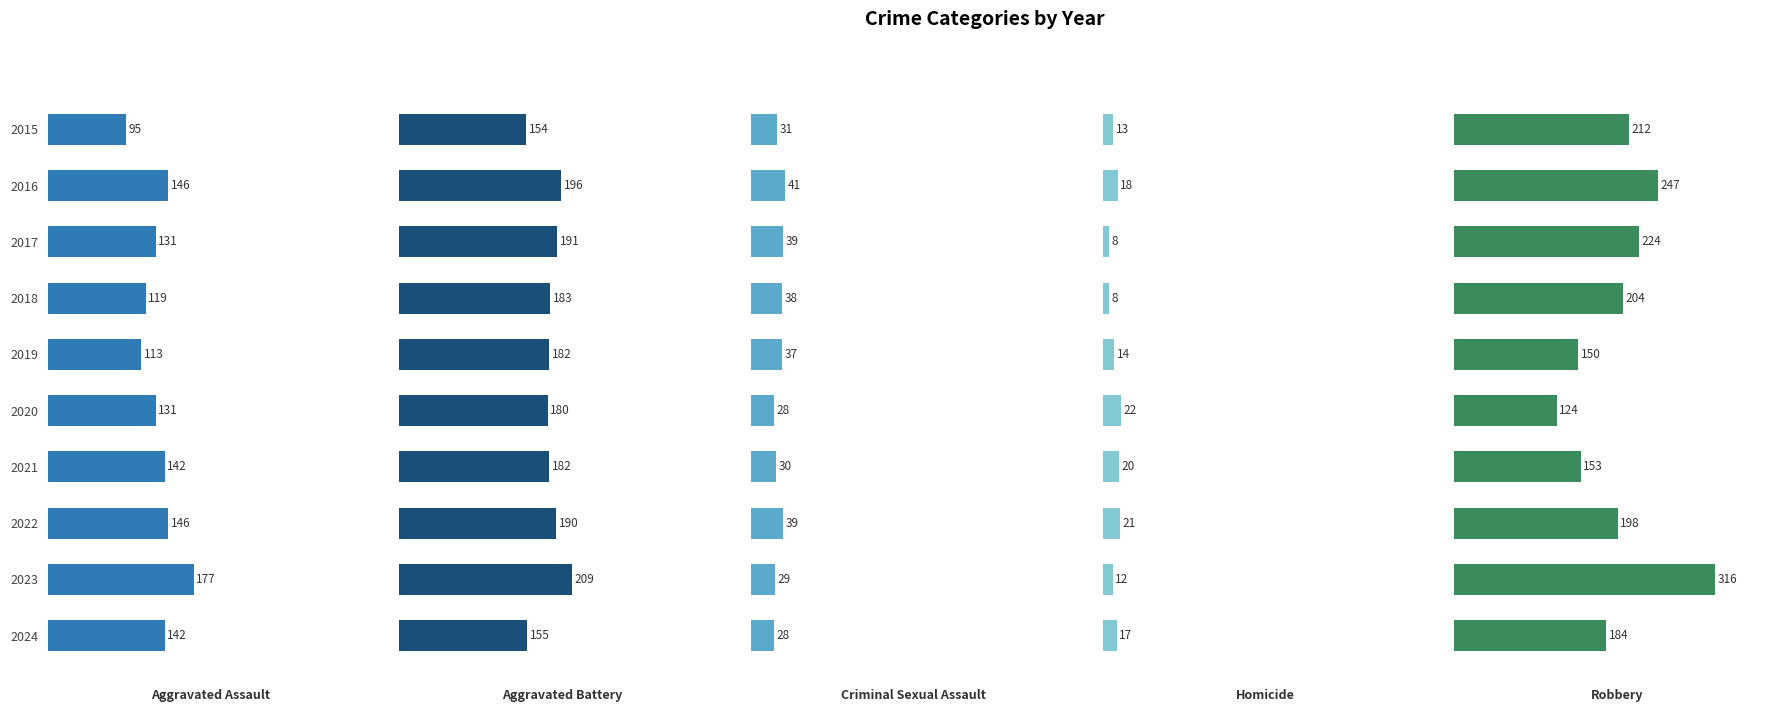

Which series has the largest total across all categories?

Robbery